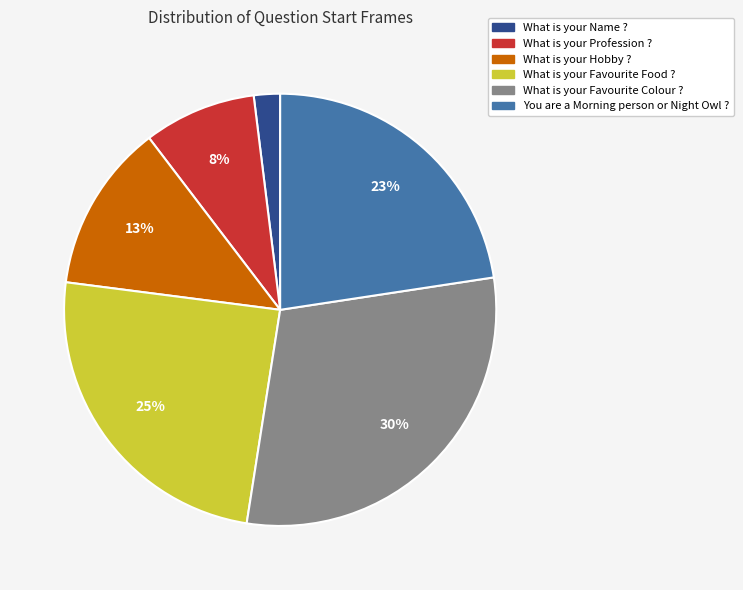

Is the sum of What is your Profession ? and You are a Morning person or Night Owl ? greater than half?

No